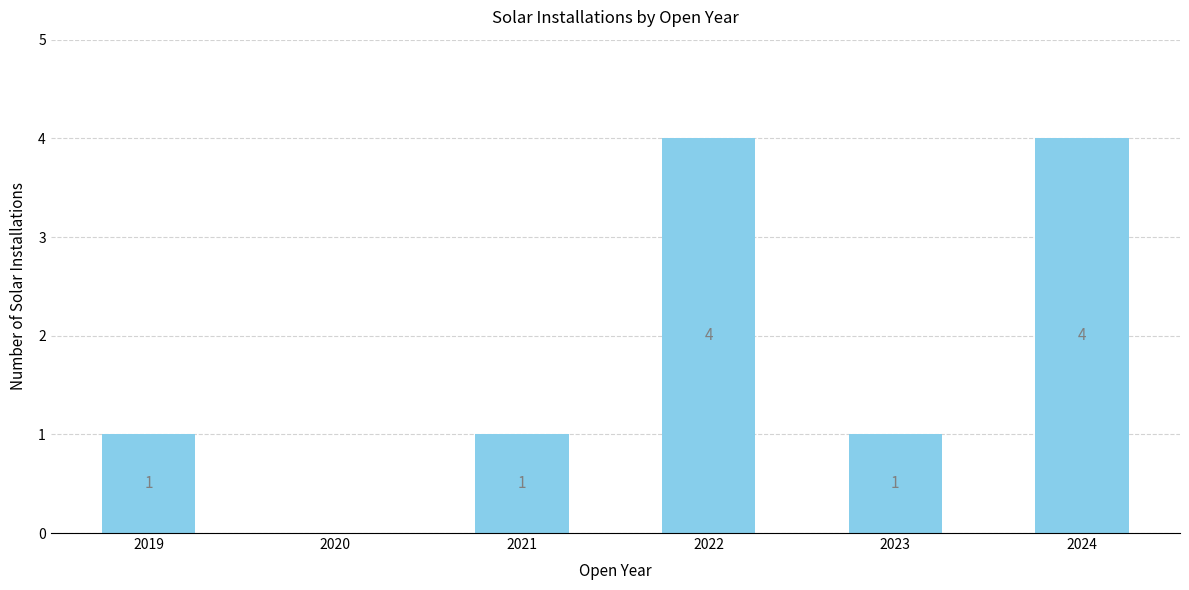

The chart shows a value of 1 at 2021. True or false?

True